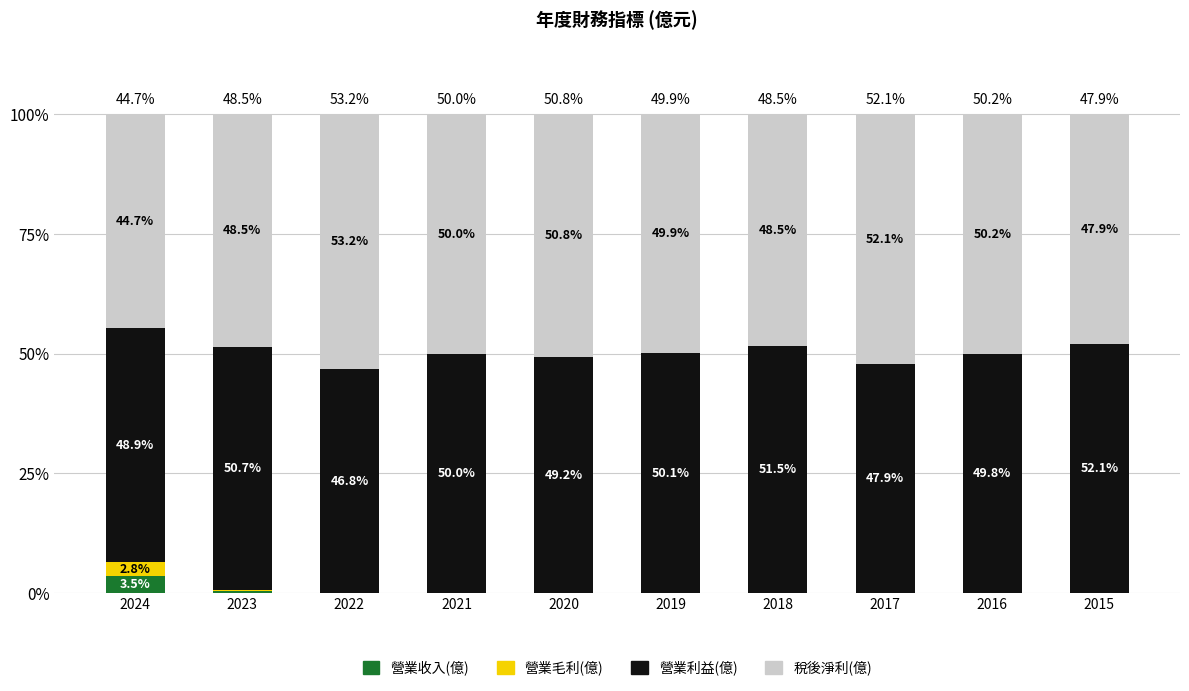

Does the chart contain stacked bars?

Yes